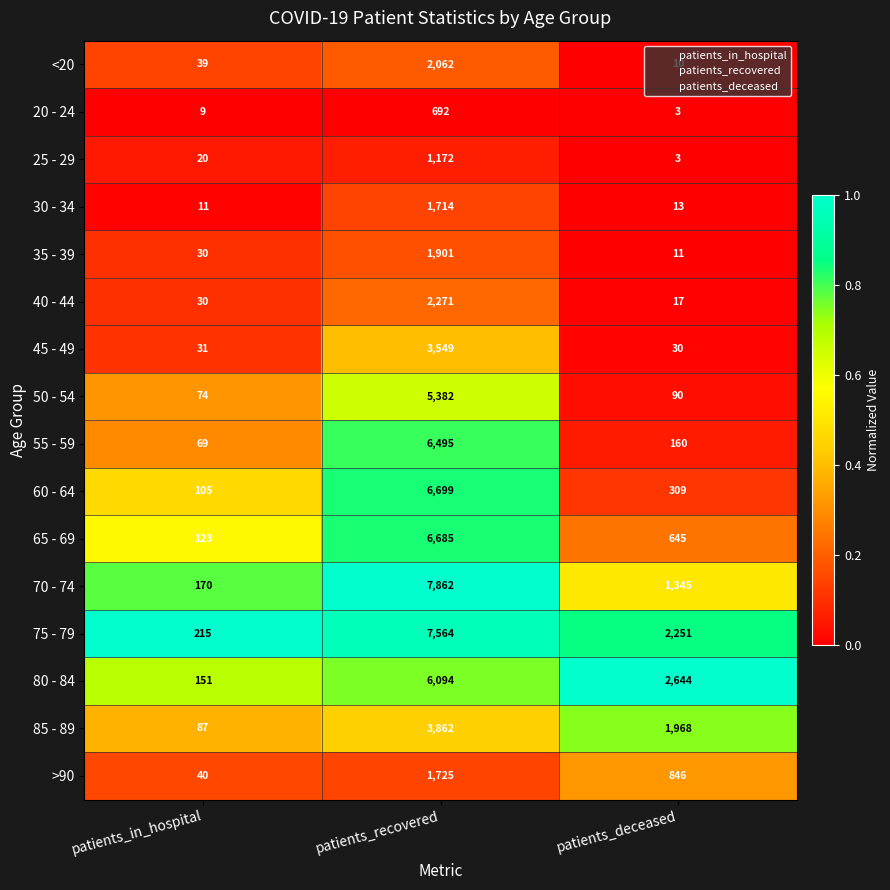

At patients_recovered, list the series in order from smallest to largest.

20 - 24, 25 - 29, 30 - 34, >90, 35 - 39, <20, 40 - 44, 45 - 49, 85 - 89, 50 - 54, 80 - 84, 55 - 59, 65 - 69, 60 - 64, 75 - 79, 70 - 74